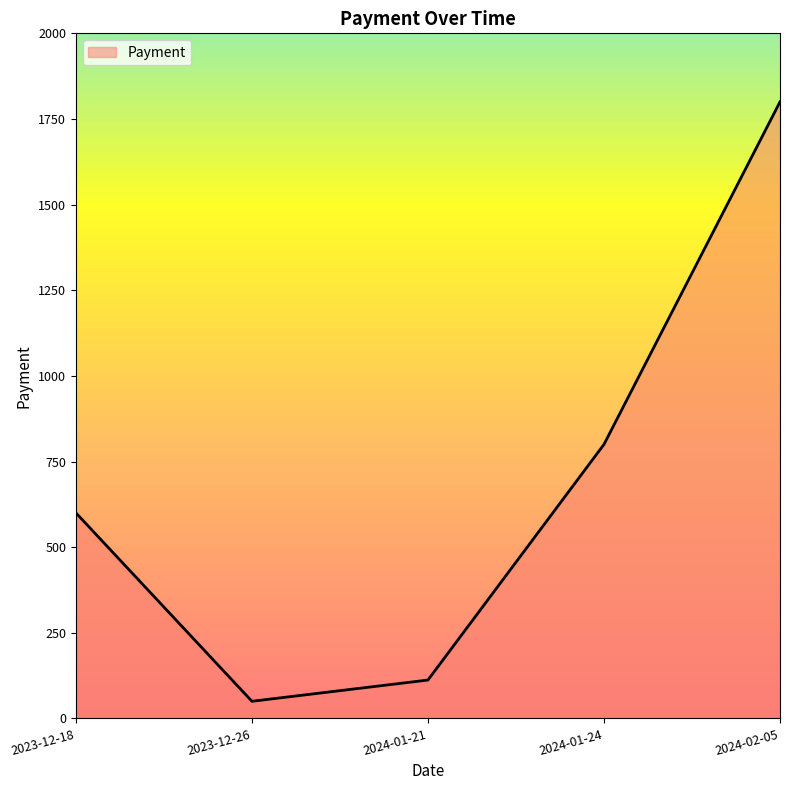

At which category does the data reach its first local valley?

2023-12-26